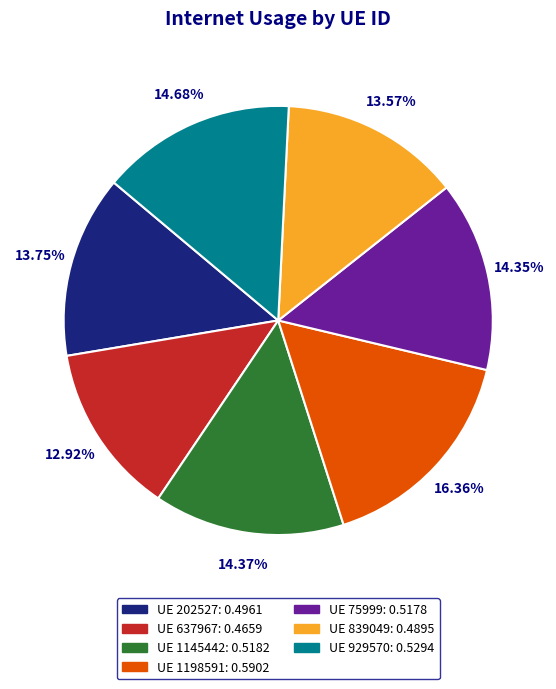

Is there any slice that represents more than half of the pie?

No